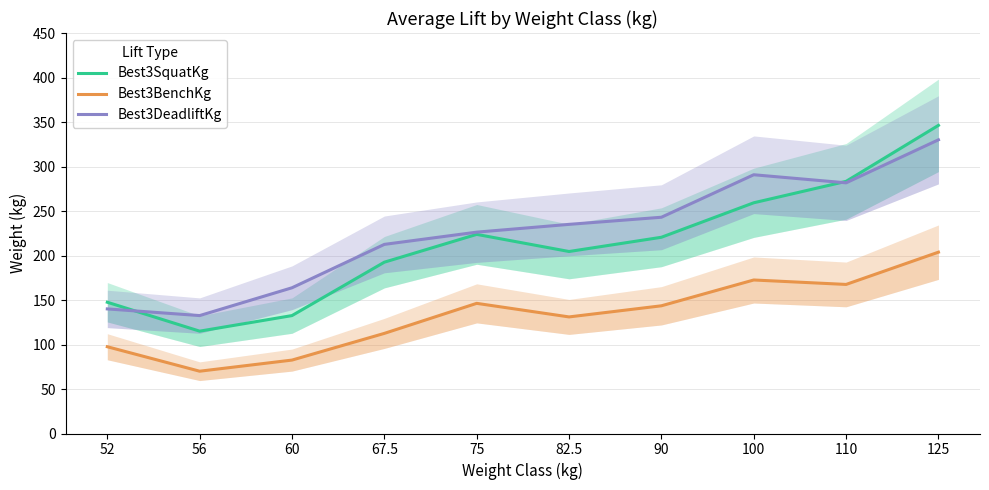

What is the difference between the Best3BenchKg values at 56 and 90?

73.5